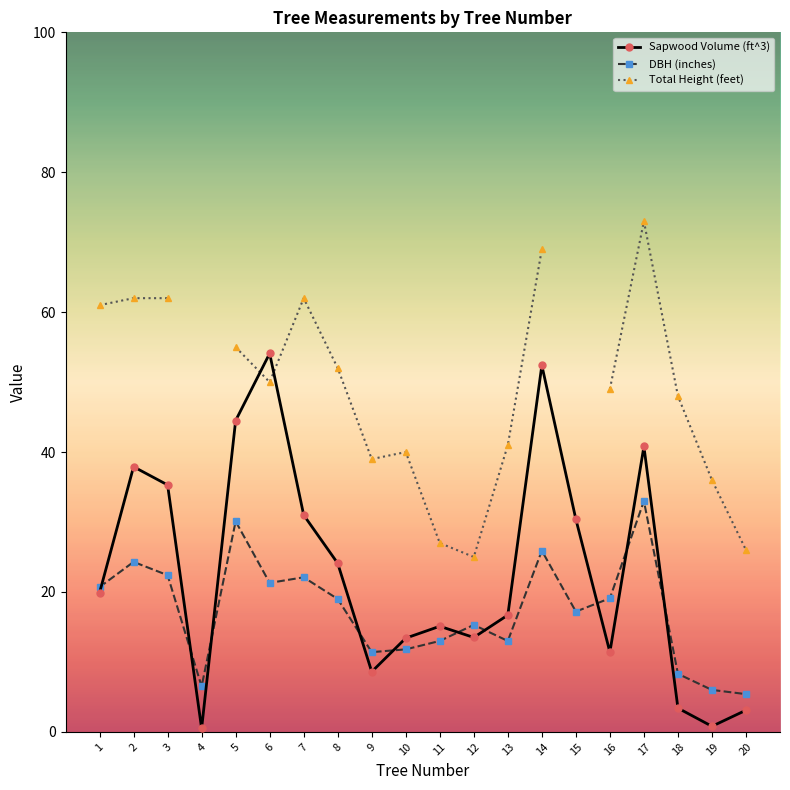

Where do Sapwood Volume (ft^3) and DBH (inches) first cross each other?

1 and 2